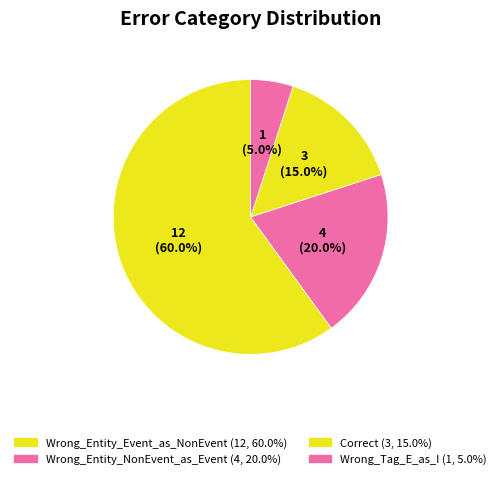

Count the number of slices in the pie.

4